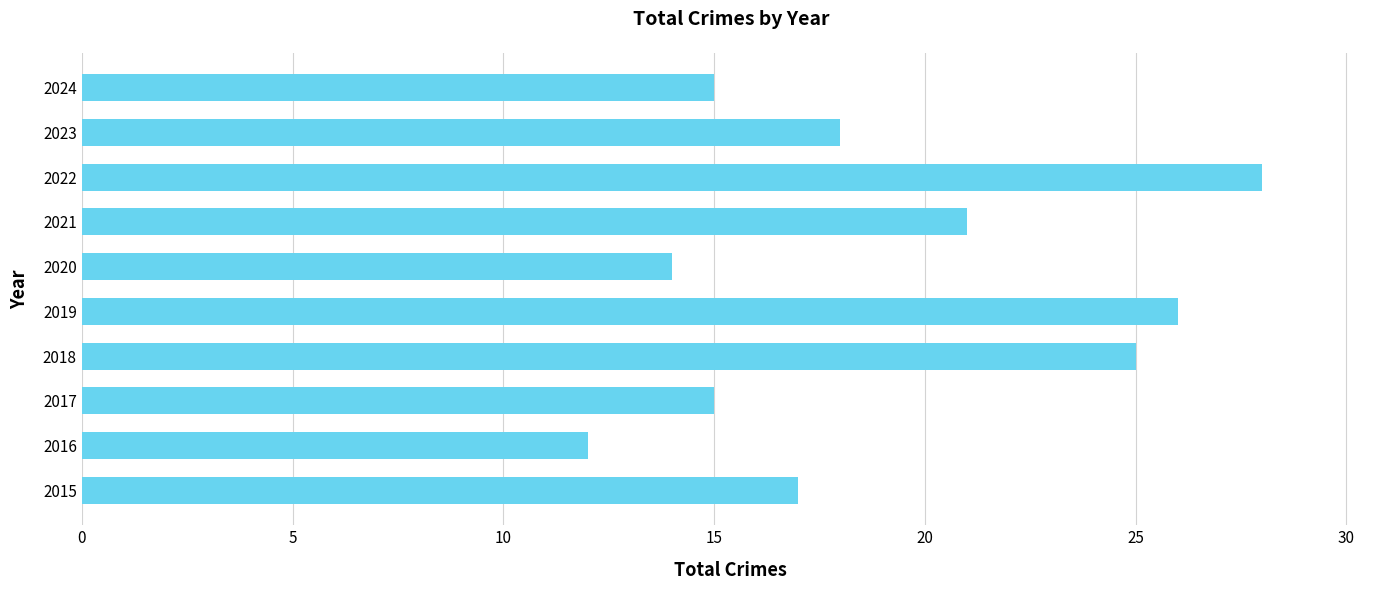

What is the sum of all values?

191